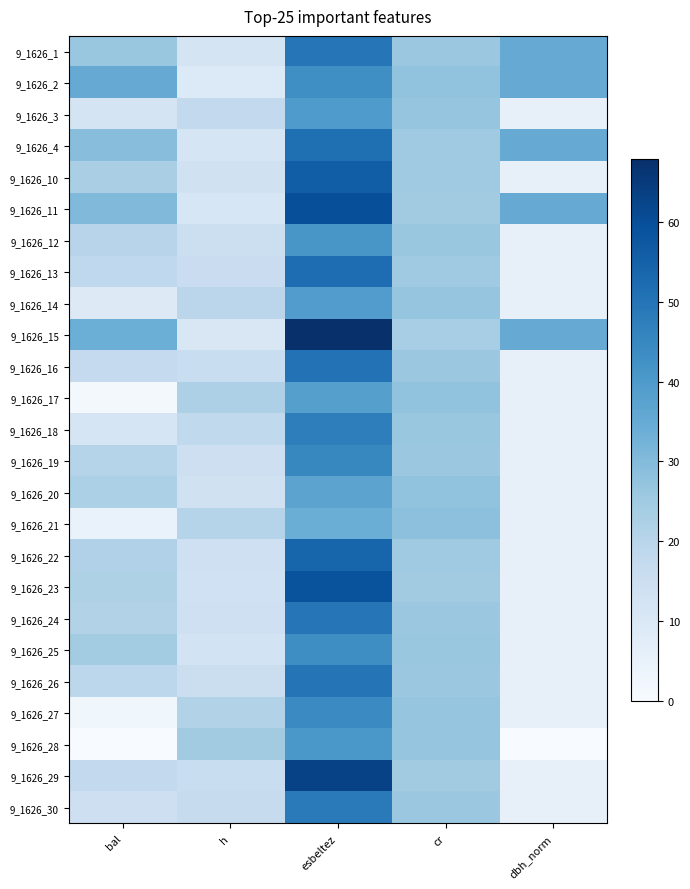

Reading left to right, transcribe all the data shown in this chart.

9_1626_1: bal=26.2	h=12.2	esbeltez=49.4	cr=25.8	dbh_norm=35.0
9_1626_2: bal=34.9	h=9.2	esbeltez=43.2	cr=27.6	dbh_norm=35.0
9_1626_3: bal=12.2	h=17.6	esbeltez=39.8	cr=27.0	dbh_norm=5.5
9_1626_4: bal=29.1	h=11.7	esbeltez=51.5	cr=25.2	dbh_norm=35.0
9_1626_10: bal=22.9	h=13.4	esbeltez=55.8	cr=25.2	dbh_norm=5.5
9_1626_11: bal=30.5	h=10.8	esbeltez=59.9	cr=24.6	dbh_norm=35.0
9_1626_12: bal=20.0	h=14.7	esbeltez=41.0	cr=26.4	dbh_norm=5.5
9_1626_13: bal=18.3	h=15.4	esbeltez=52.0	cr=25.2	dbh_norm=5.5
9_1626_14: bal=8.7	h=19.2	esbeltez=39.1	cr=27.0	dbh_norm=5.5
9_1626_15: bal=33.9	h=10.3	esbeltez=68.0	cr=23.4	dbh_norm=35.0
9_1626_16: bal=17.0	h=15.8	esbeltez=50.5	cr=25.8	dbh_norm=5.5
9_1626_17: bal=1.2	h=22.1	esbeltez=38.4	cr=27.6	dbh_norm=5.5
9_1626_18: bal=11.4	h=17.9	esbeltez=47.4	cr=26.4	dbh_norm=5.5
9_1626_19: bal=20.5	h=14.4	esbeltez=45.0	cr=25.8	dbh_norm=5.5
9_1626_20: bal=22.5	h=13.5	esbeltez=37.0	cr=27.6	dbh_norm=5.5
9_1626_21: bal=4.7	h=20.4	esbeltez=34.2	cr=28.2	dbh_norm=5.5
9_1626_22: bal=21.6	h=13.8	esbeltez=54.1	cr=25.2	dbh_norm=5.5
9_1626_23: bal=22.0	h=13.6	esbeltez=58.8	cr=24.6	dbh_norm=5.5
9_1626_24: bal=21.1	h=14.2	esbeltez=49.5	cr=25.8	dbh_norm=5.5
9_1626_25: bal=24.3	h=12.7	esbeltez=43.3	cr=26.4	dbh_norm=5.5
9_1626_26: bal=18.9	h=14.9	esbeltez=50.2	cr=25.8	dbh_norm=5.5
9_1626_27: bal=2.5	h=21.4	esbeltez=44.3	cr=27.0	dbh_norm=5.5
9_1626_28: bal=0.0	h=24.6	esbeltez=40.7	cr=27.0	dbh_norm=0.0
9_1626_29: bal=17.6	h=15.8	esbeltez=63.1	cr=24.6	dbh_norm=5.5
9_1626_30: bal=14.4	h=16.6	esbeltez=48.3	cr=25.8	dbh_norm=5.5